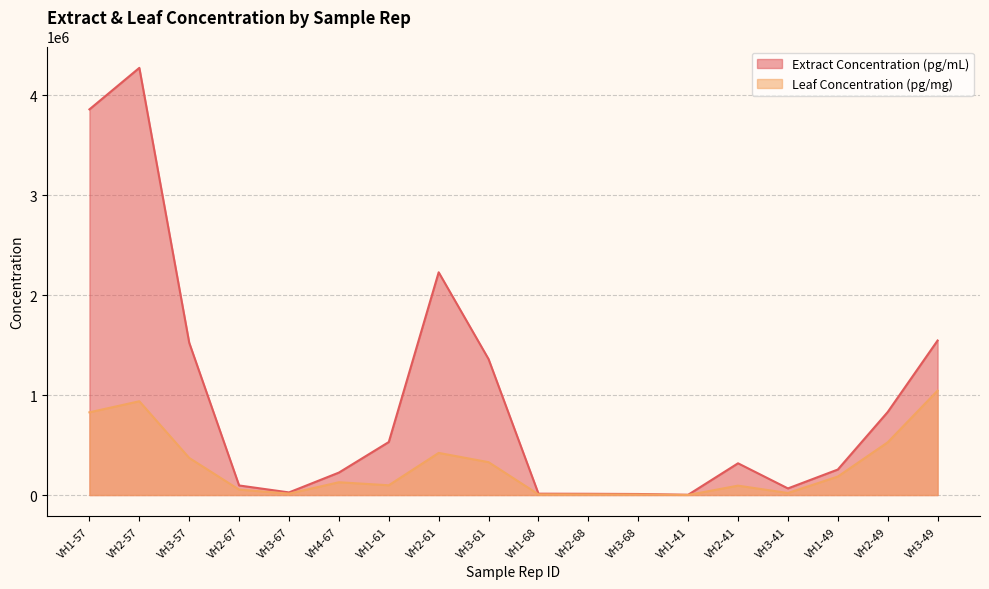

What is the sum of the Leaf Concentration (pg/mg) values at VH2-61 and VH3-67?

435609.3